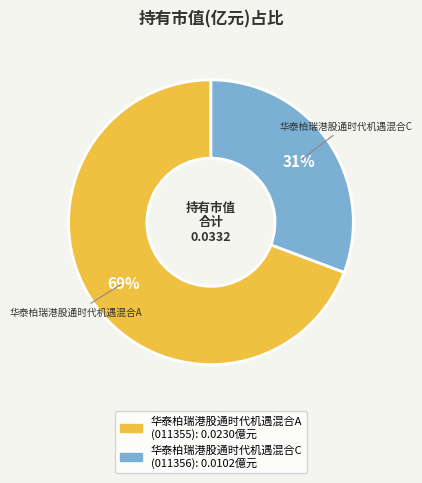

Does 华泰柏瑞港股通时代机遇混合A represent more than half of the total?

Yes